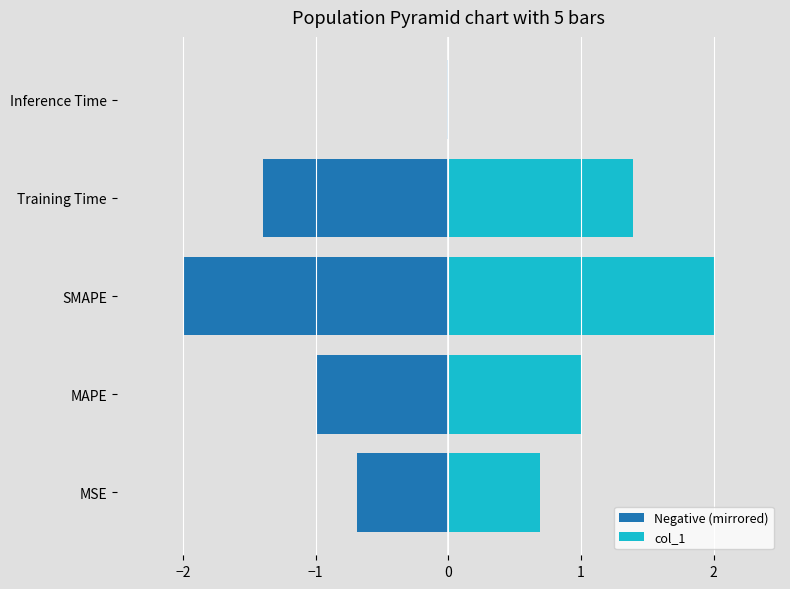

True or false: col_1 has a value of 1.2 at SMAPE.

False